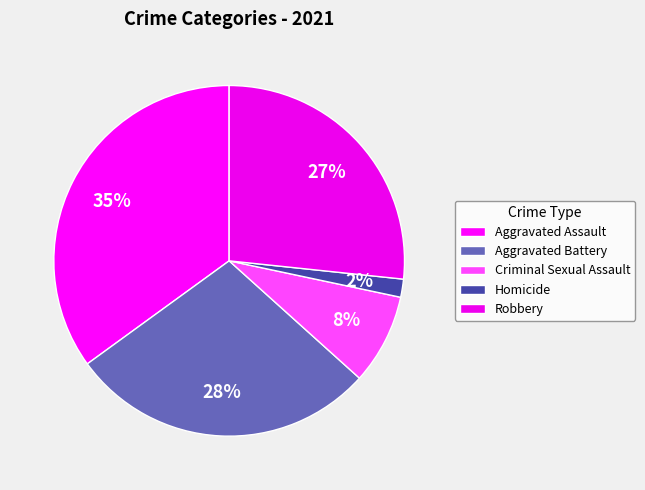

Is there a majority slice in this chart?

No